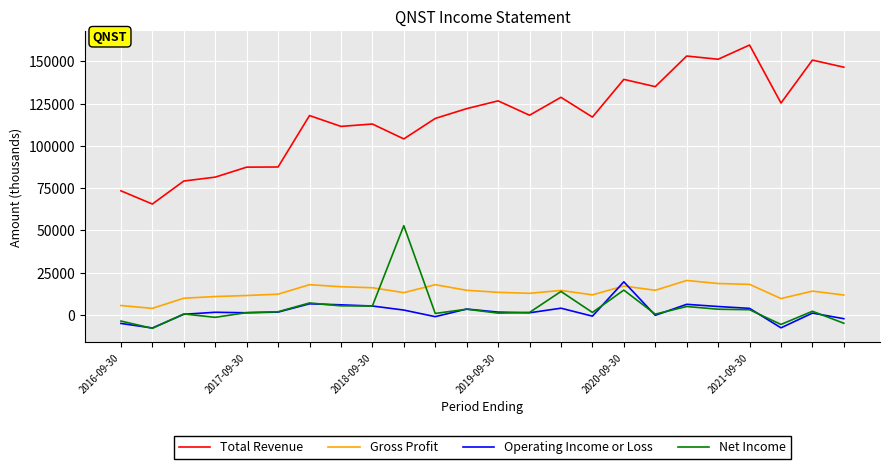

True or false: Net Income and Total Revenue cross at least once.

False